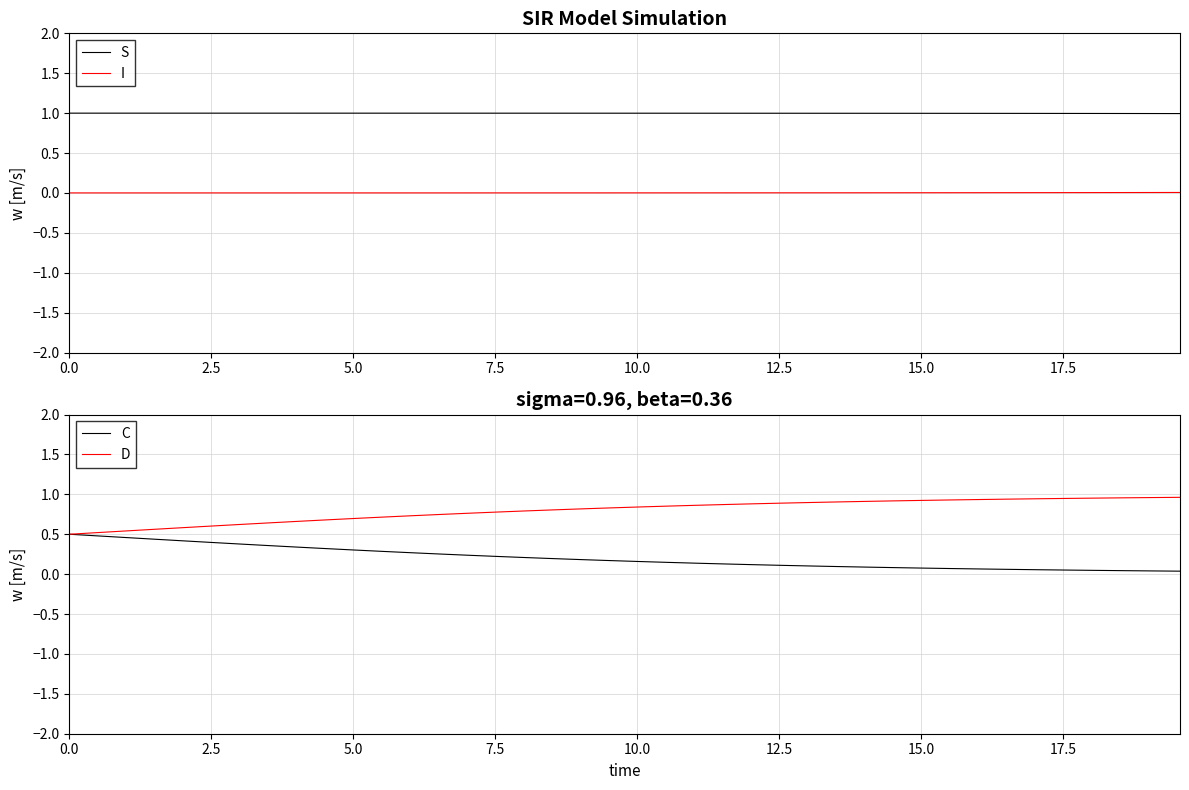

True or false: S and I cross at least once.

False